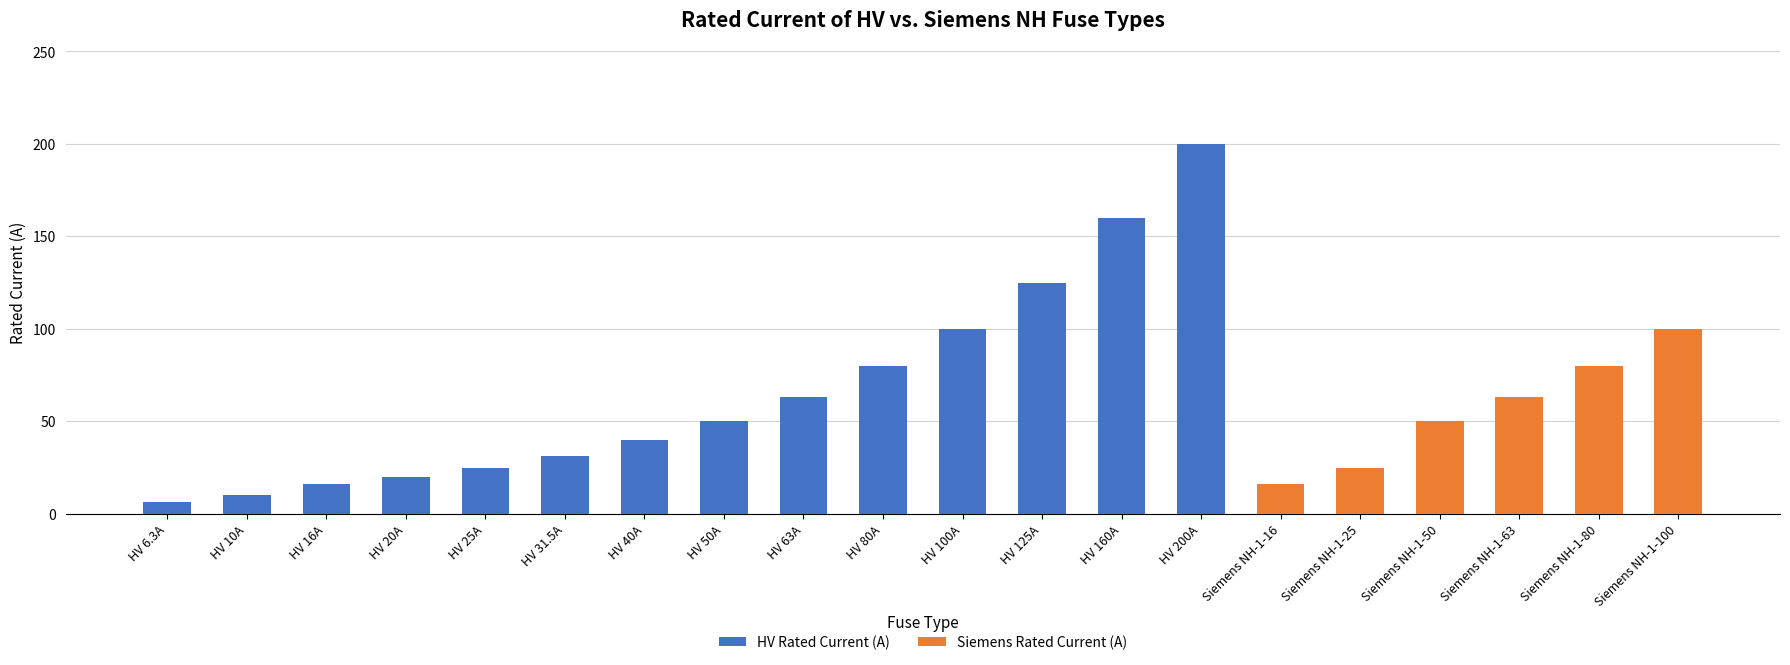

True or false: HV Rated Current (A) has a value of 18.5 at HV 31.5A.

False